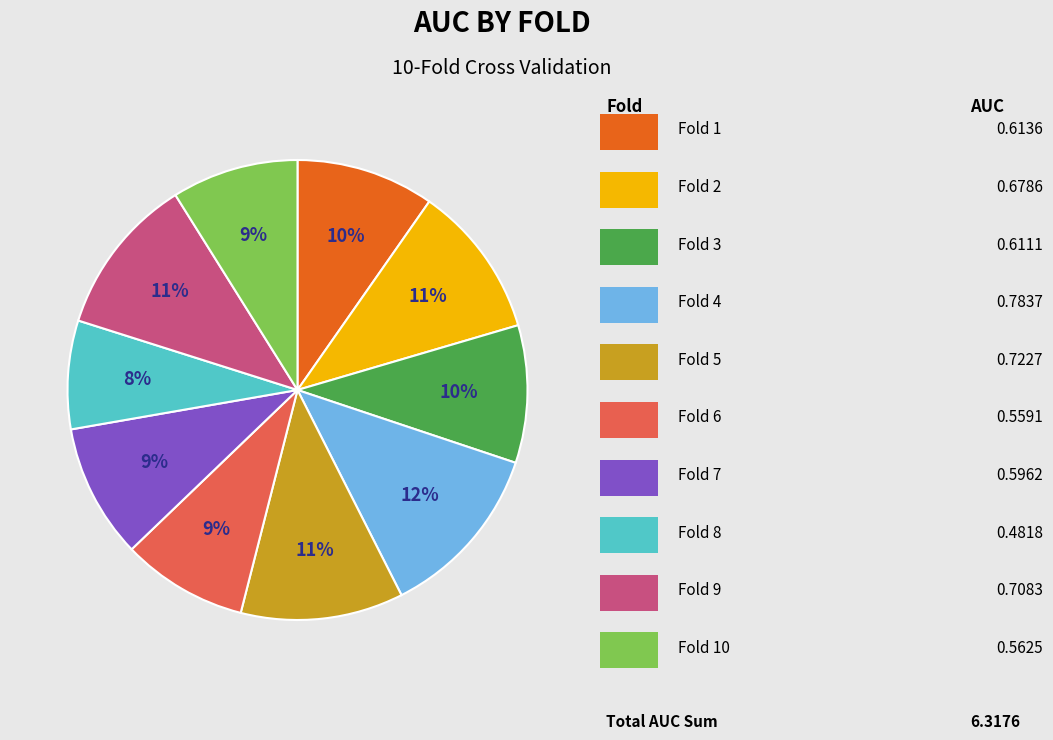

To the nearest percent, what is the average slice percentage?

10%